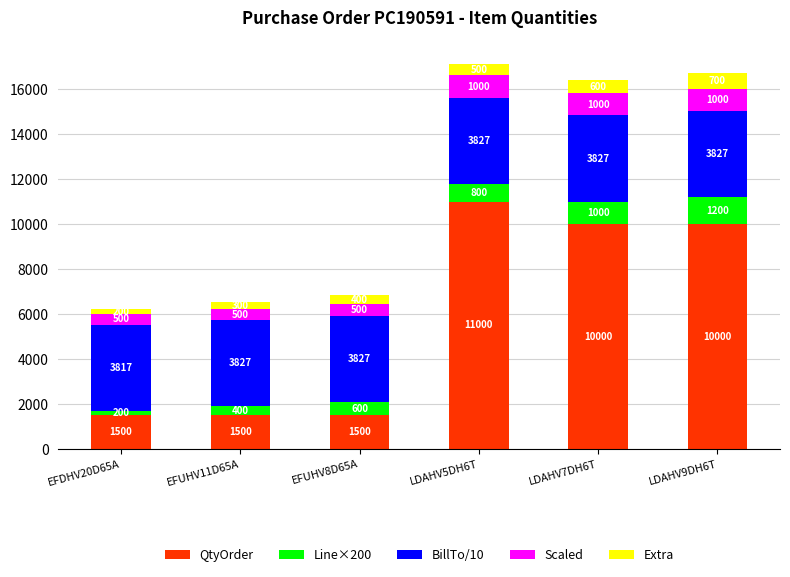

What is the approximate value of QtyOrder at EFUHV8D65A, to the nearest 10?

1500